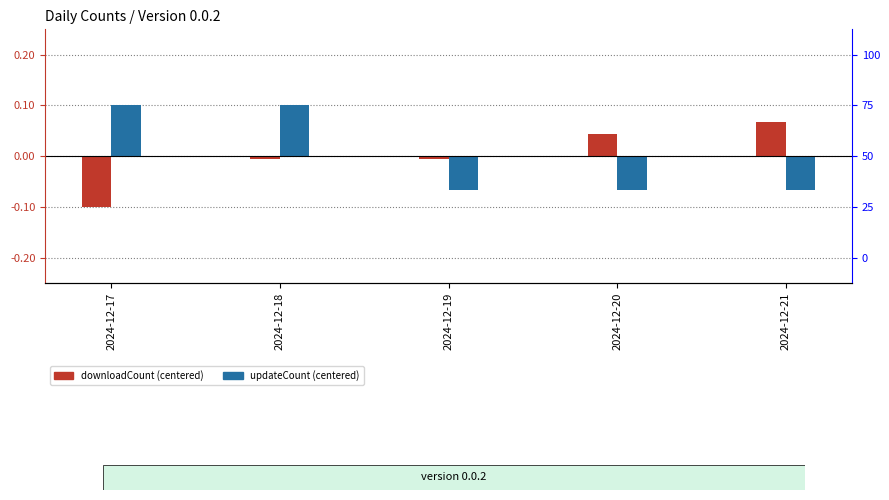

What is the difference between the maximum and minimum values in the downloadCount series?

0.2